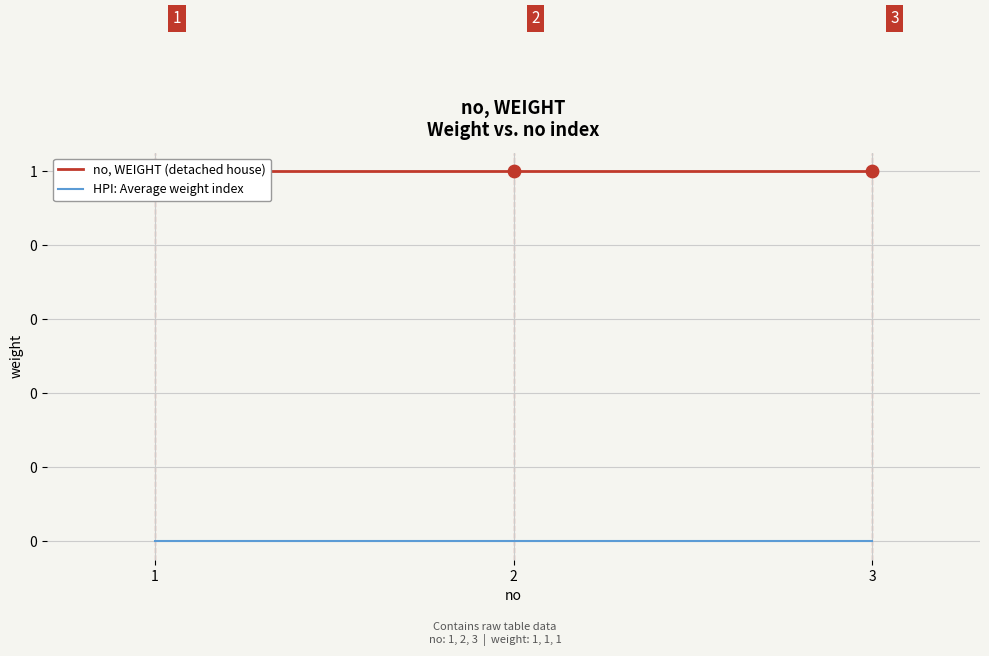

At how many categories does at least one series exceed 0?

3